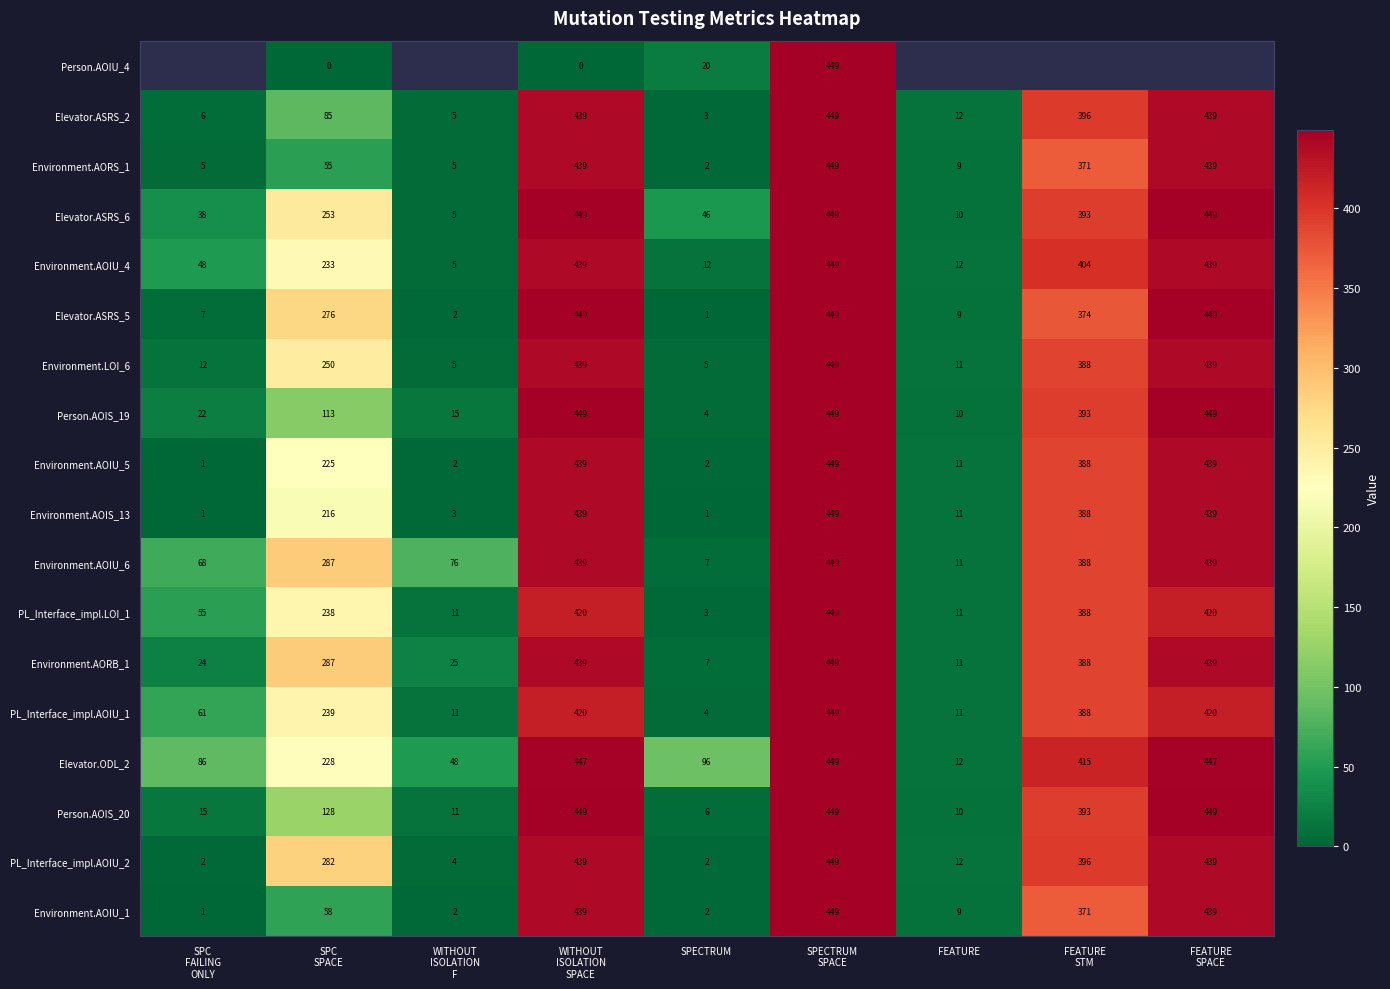

What is the average value of the Elevator.ASRS_5 series?

224